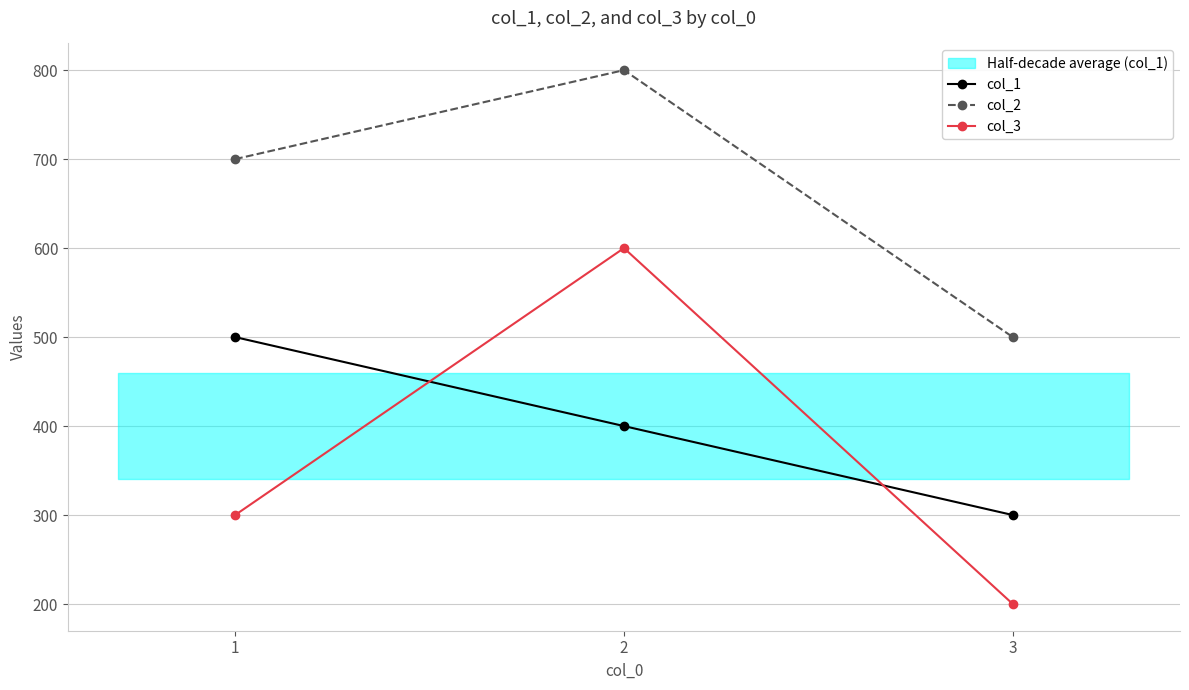

True or false: col_3 has a value of 600 at 2.

True